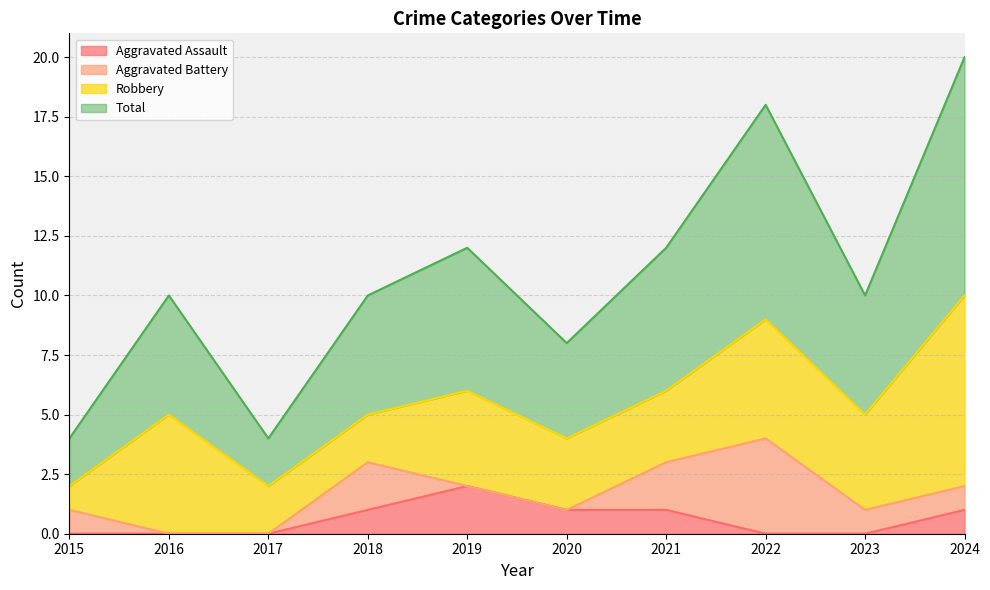

The Aggravated Assault series shows 0 at 2015. True or false?

True